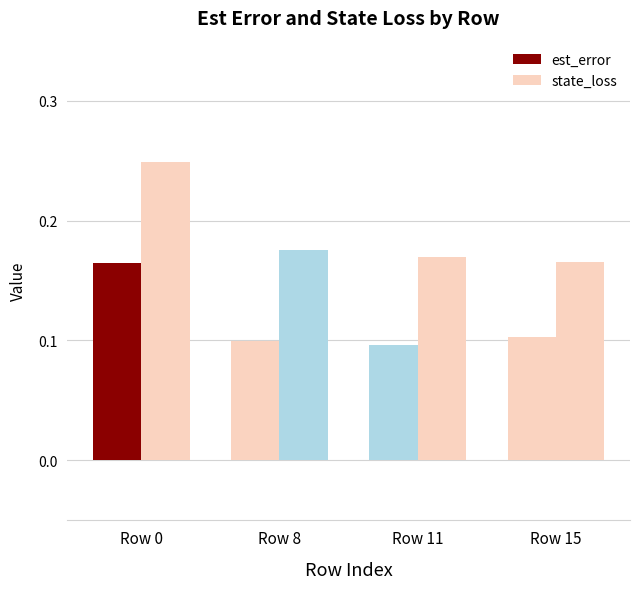

Rank the series by their maximum value, from lowest to highest.

est_error, state_loss